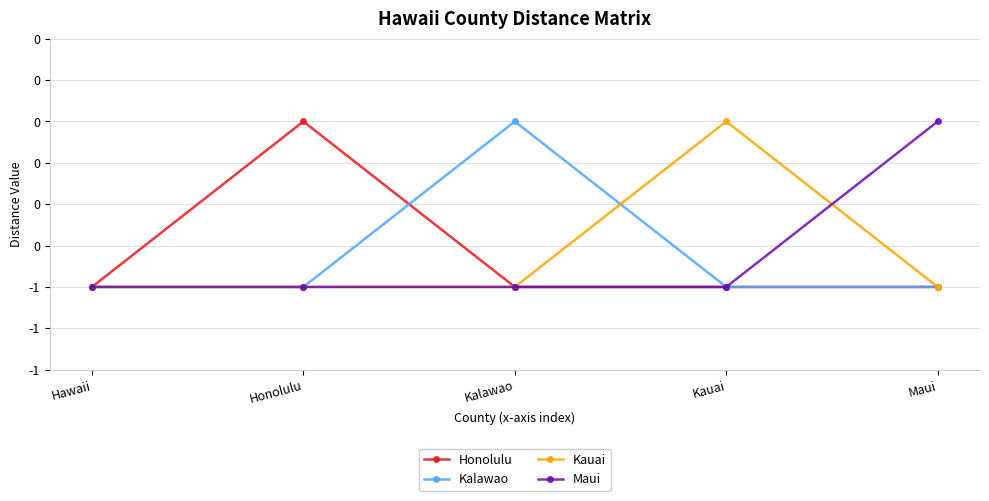

What are all the series names shown in the legend?

Honolulu, Kalawao, Kauai, Maui